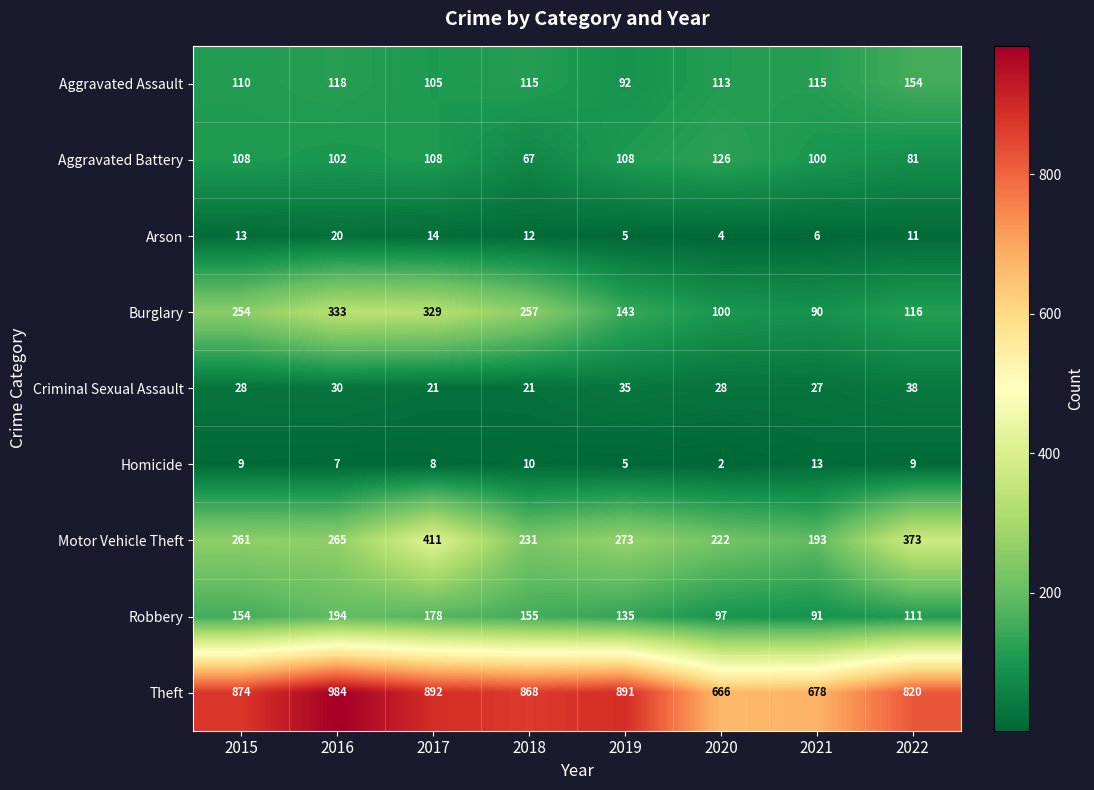

Which category has the highest value across all series?

2016